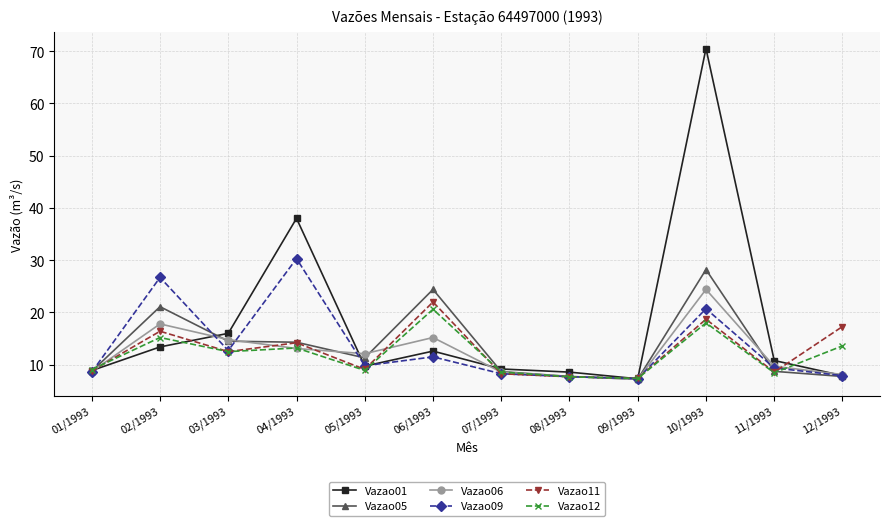

What is the total value across all series at 04/1993?

123.1